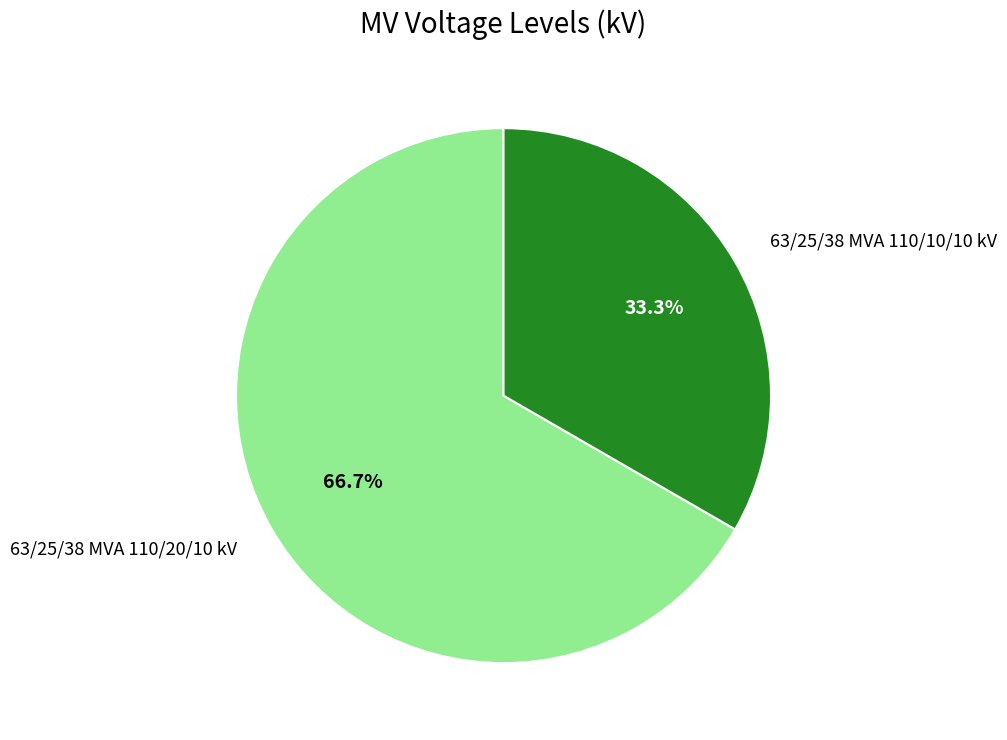

The 63/25/38 MVA 110/10/10 kV slice represents 27% of the pie. True or false?

False